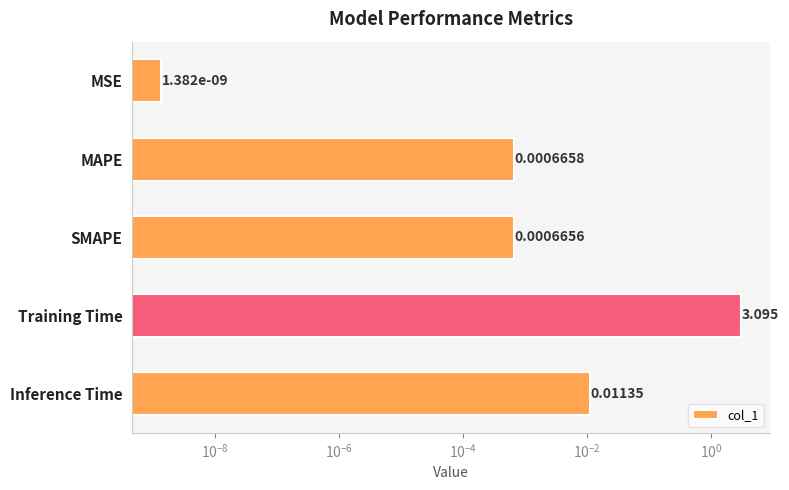

Between MSE and Inference Time, which is larger?

Inference Time